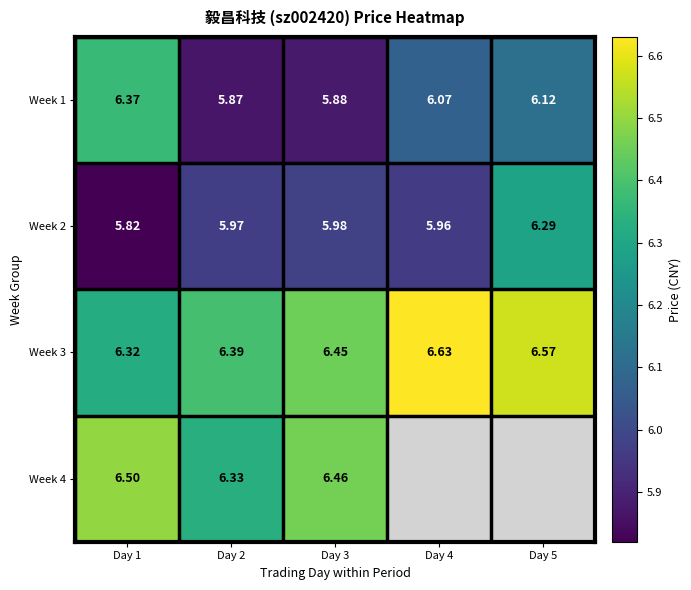

Is the value of Week 3 at Day 3 greater than the value of Week 1 at Day 1?

Yes